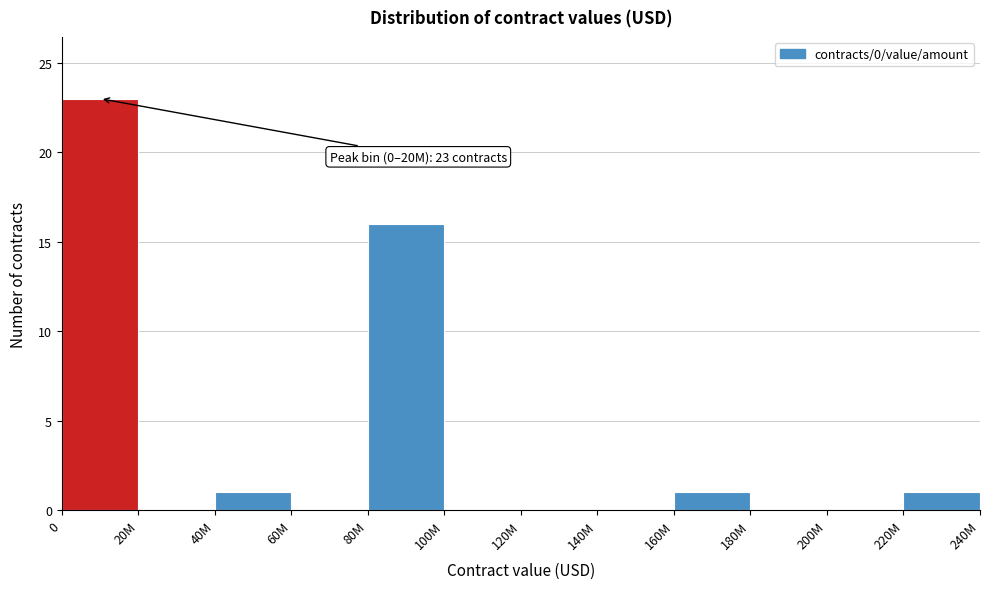

Reading right to left, transcribe all the data shown in this chart.

220M=1	200M=0	180M=0	160M=1	140M=0	120M=0	100M=0	80M=16	60M=0	40M=1	20M=0	0=23